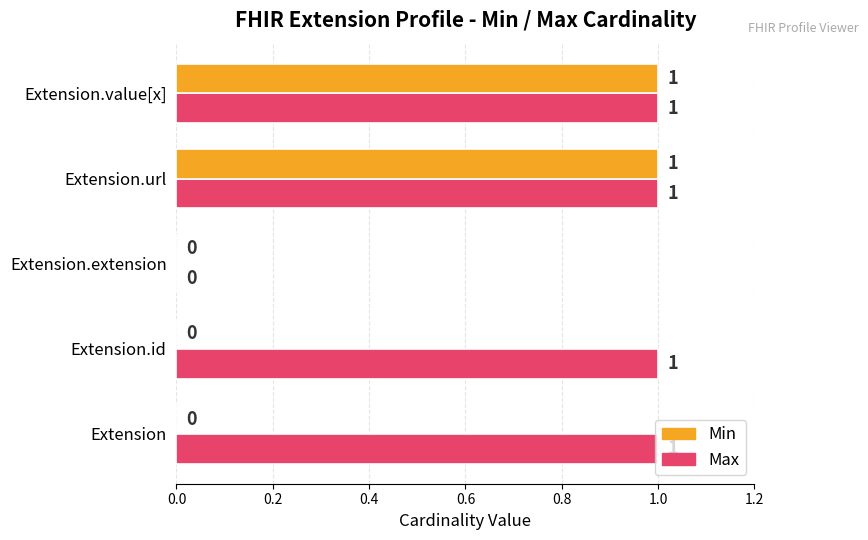

What are all the series names shown in the legend?

Min, Max